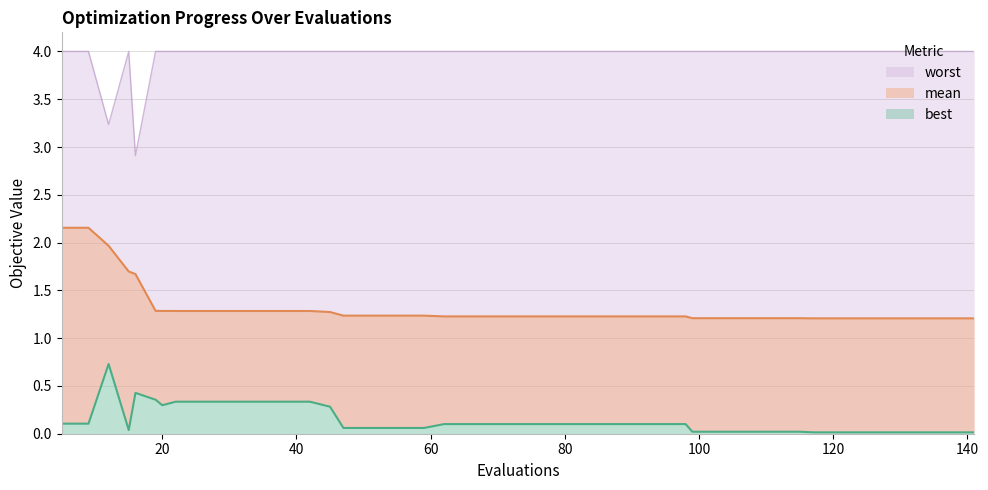

What is the spread (max minus min) of values at 103?

4.0